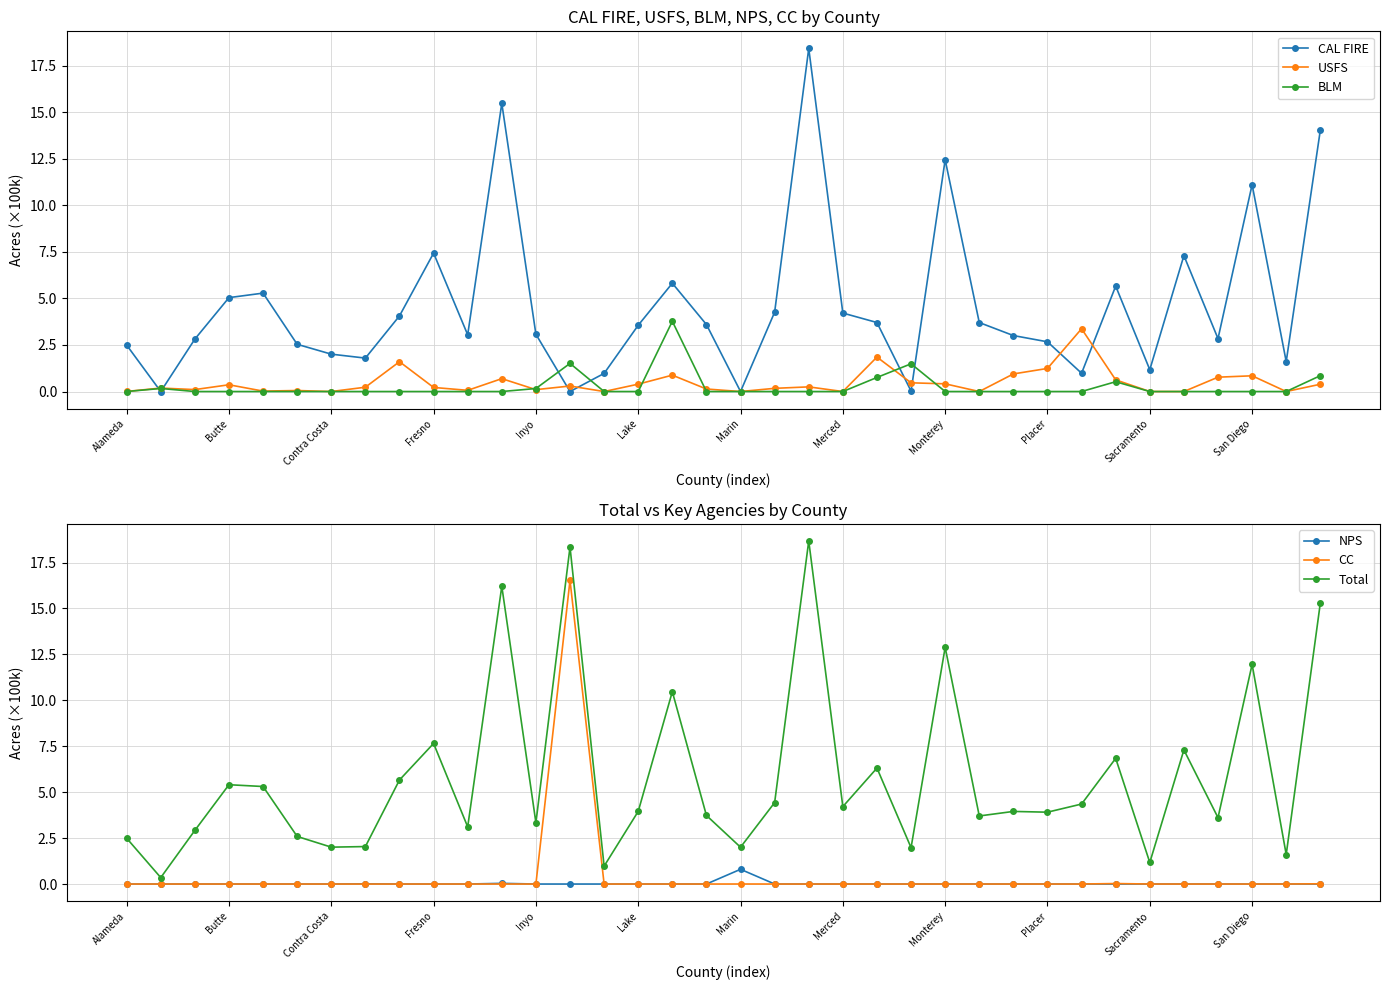

List the series in order of their peak value, lowest first.

NPS, USFS, BLM, CC, CAL FIRE, Total